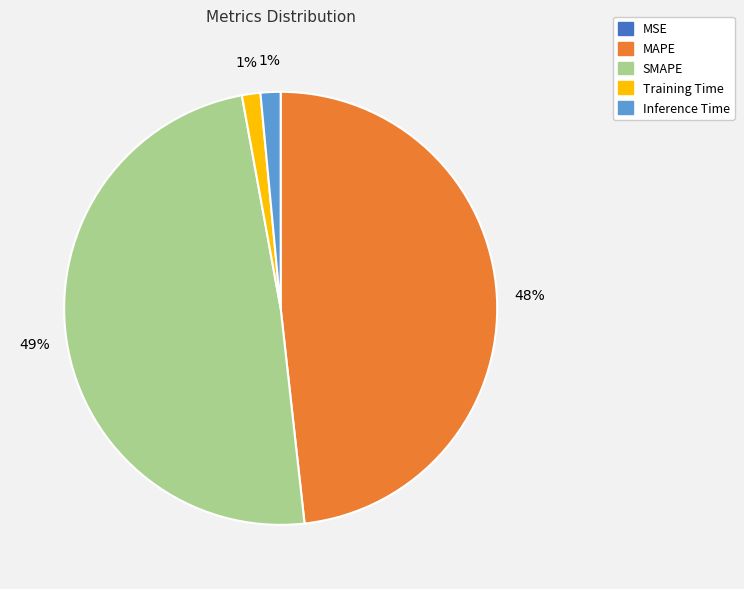

Do SMAPE and Inference Time together represent more than half of the pie?

Yes